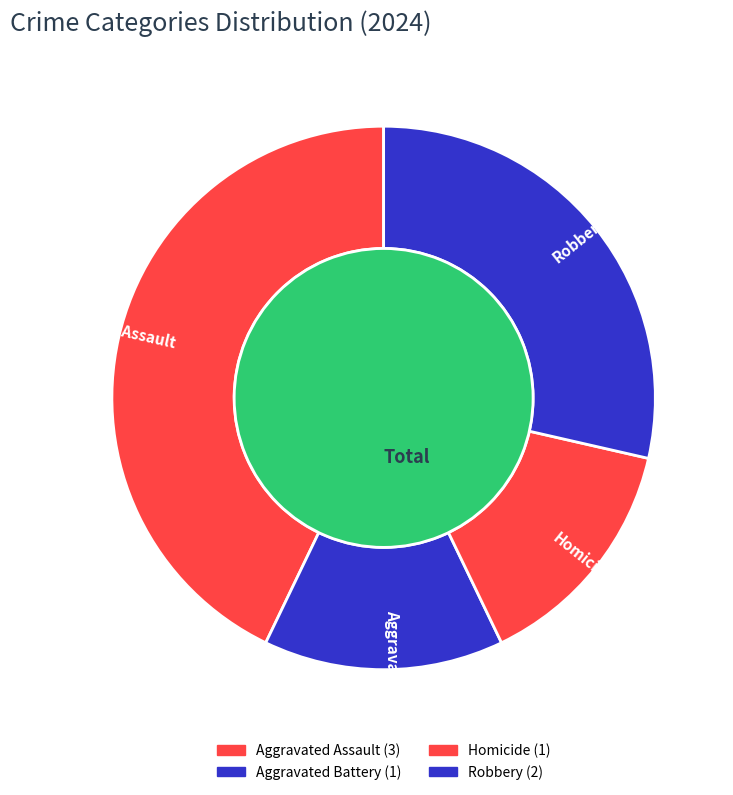

Is it true that Robbery is 29% of the pie?

True